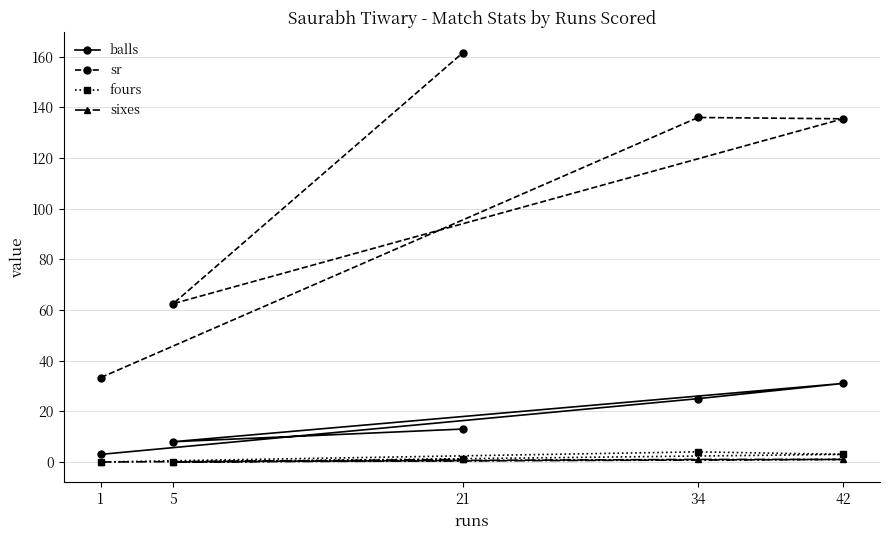

In fours, how many points are higher than both neighbors (excluding endpoints)?

1